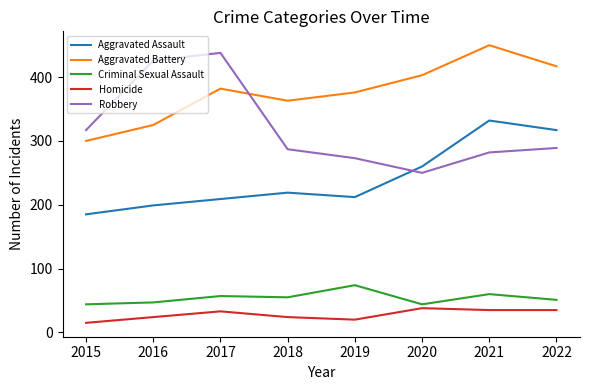

True or false: Criminal Sexual Assault and Robbery cross at least once.

False